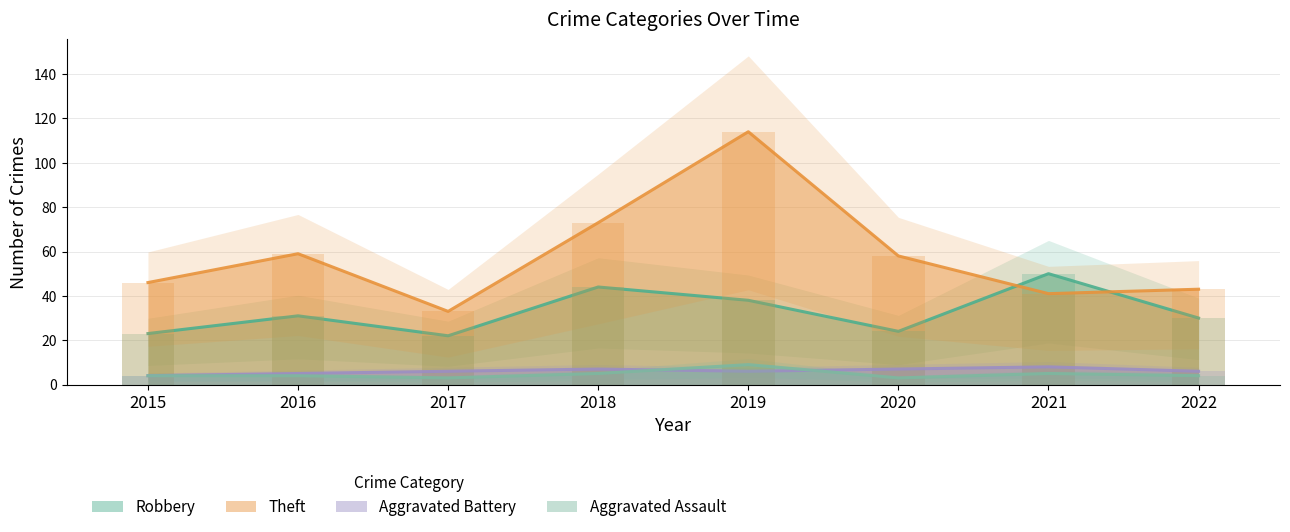

Does the chart contain stacked bars?

No